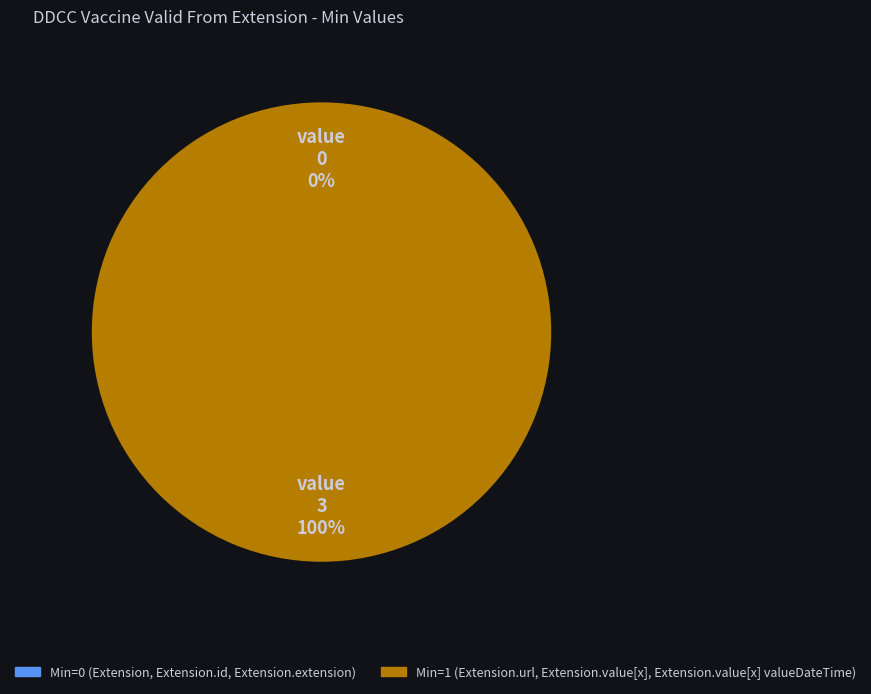

What is the largest slice in the pie chart?

Extension.url